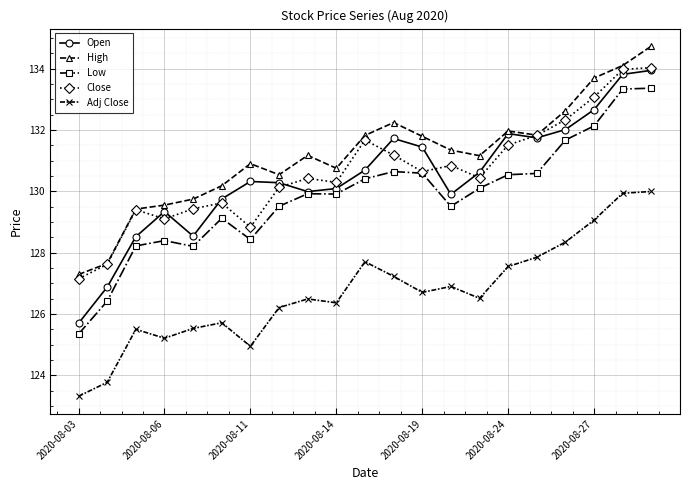

How many lines are shown in the chart?

5